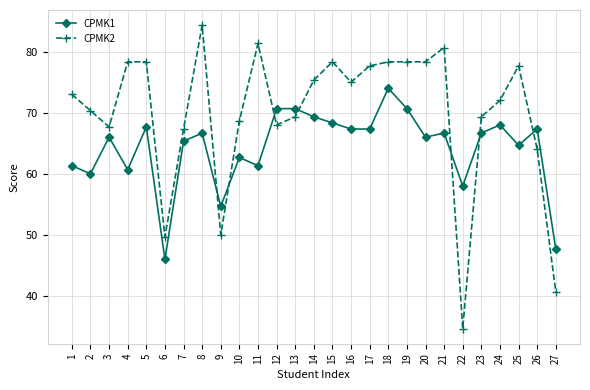

How many lines are shown in the chart?

2